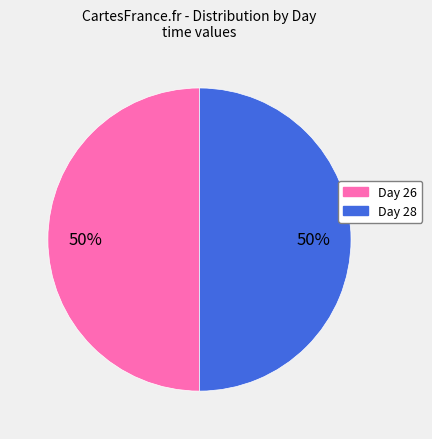

To the nearest percent, what is the average slice percentage?

50%